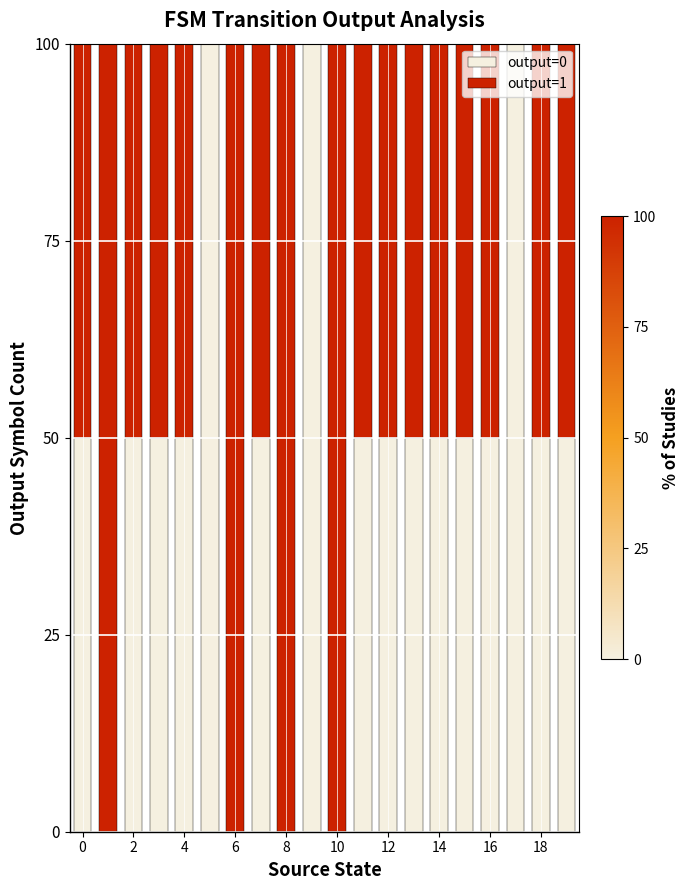

How many data points does each series have?

20